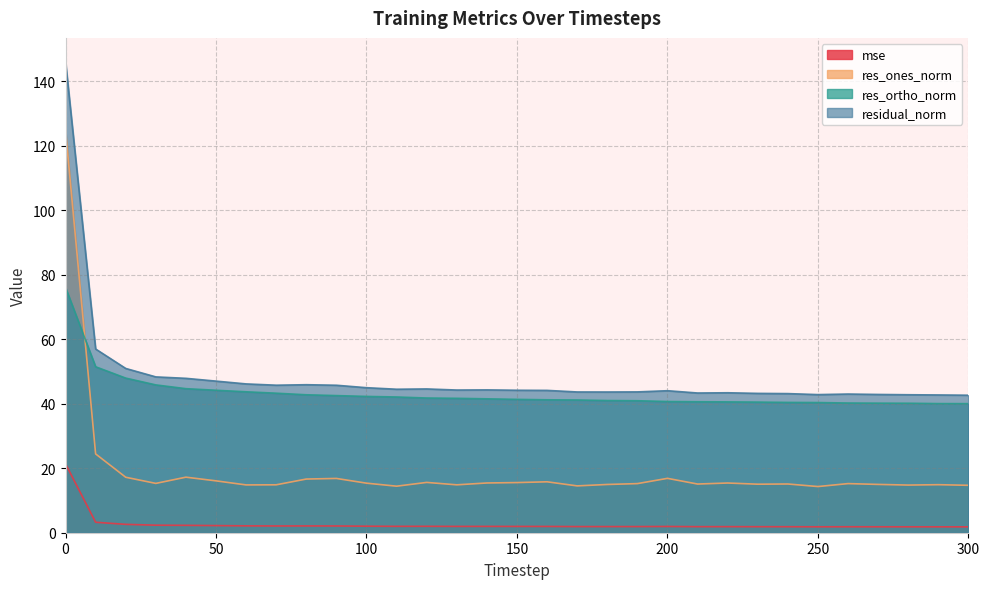

Reading right to left, list all the values displayed in this chart.

mse: 300=1.8	290=1.8	280=1.8	270=1.8	260=1.9	250=1.8	240=1.9	230=1.9	220=1.9	210=1.9	200=1.9	190=1.9	180=1.9	170=1.9	160=1.9	150=2.0	140=2.0	130=2.0	120=2.0	110=2.0	100=2.0	90=2.1	80=2.1	70=2.1	60=2.1	50=2.2	40=2.3	30=2.3	20=2.6	10=3.2	0=21.4
res_ones_norm: 300=14.7	290=14.9	280=14.8	270=15.0	260=15.2	250=14.3	240=15.1	230=15.1	220=15.4	210=15.1	200=16.9	190=15.2	180=15.0	170=14.5	160=15.8	150=15.6	140=15.4	130=14.9	120=15.6	110=14.4	100=15.4	90=16.8	80=16.6	70=14.9	60=14.8	50=16.1	40=17.2	30=15.3	20=17.2	10=24.4	0=124.8
res_ortho_norm: 300=40.0	290=40.1	280=40.2	270=40.2	260=40.2	250=40.4	240=40.4	230=40.5	220=40.6	210=40.6	200=40.7	190=40.9	180=41.0	170=41.2	160=41.2	150=41.4	140=41.5	130=41.7	120=41.8	110=42.1	100=42.3	90=42.5	80=42.8	70=43.3	60=43.7	50=44.2	40=44.7	30=45.8	20=48.0	10=51.5	0=76.1
residual_norm: 300=42.7	290=42.7	280=42.8	270=42.9	260=43.0	250=42.8	240=43.2	230=43.2	220=43.4	210=43.3	200=44.0	190=43.7	180=43.6	170=43.7	160=44.2	150=44.2	140=44.3	130=44.3	120=44.6	110=44.5	100=45.0	90=45.7	80=45.9	70=45.8	60=46.2	50=47.0	40=47.9	30=48.3	20=51.0	10=57.0	0=146.2